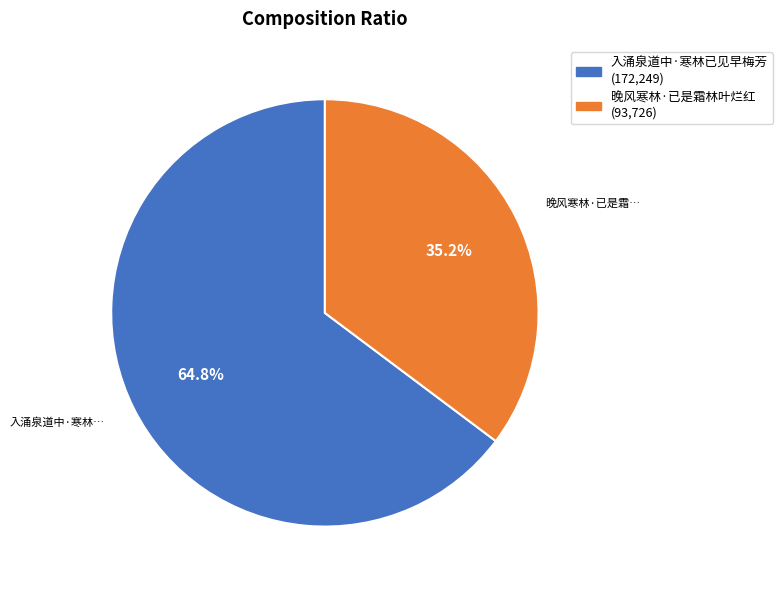

Count the number of slices in the pie.

2